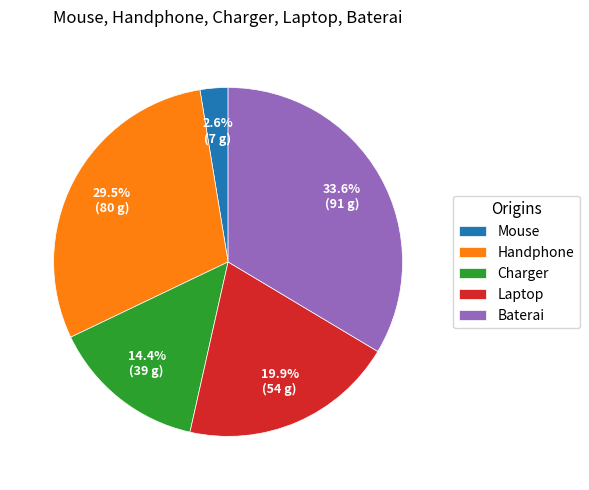

How many segments does this pie chart have?

5